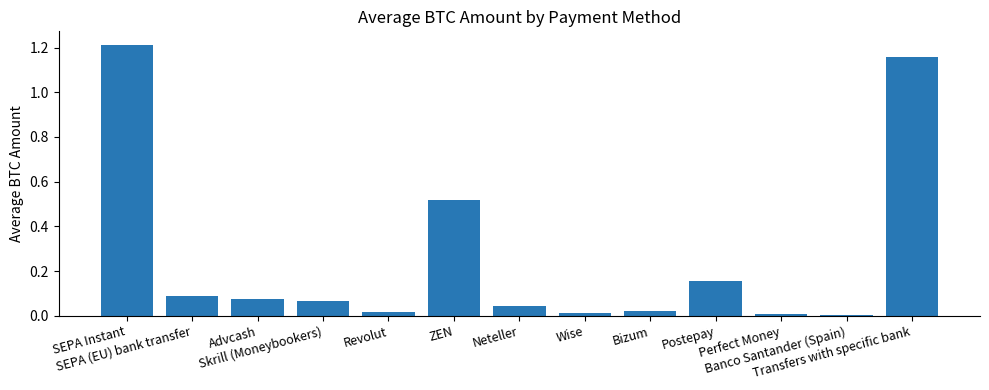

Are the bars horizontal?

No